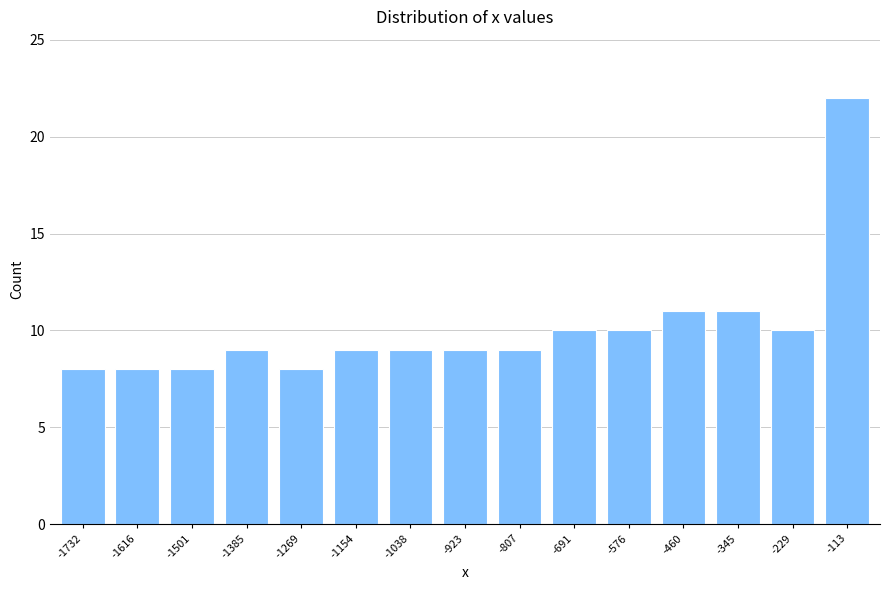

Reading left to right, transcribe all the data shown in this chart.

-1732=8	-1616=8	-1501=8	-1385=9	-1269=8	-1154=9	-1038=9	-923=9	-807=9	-691=10	-576=10	-460=11	-345=11	-229=10	-113=22